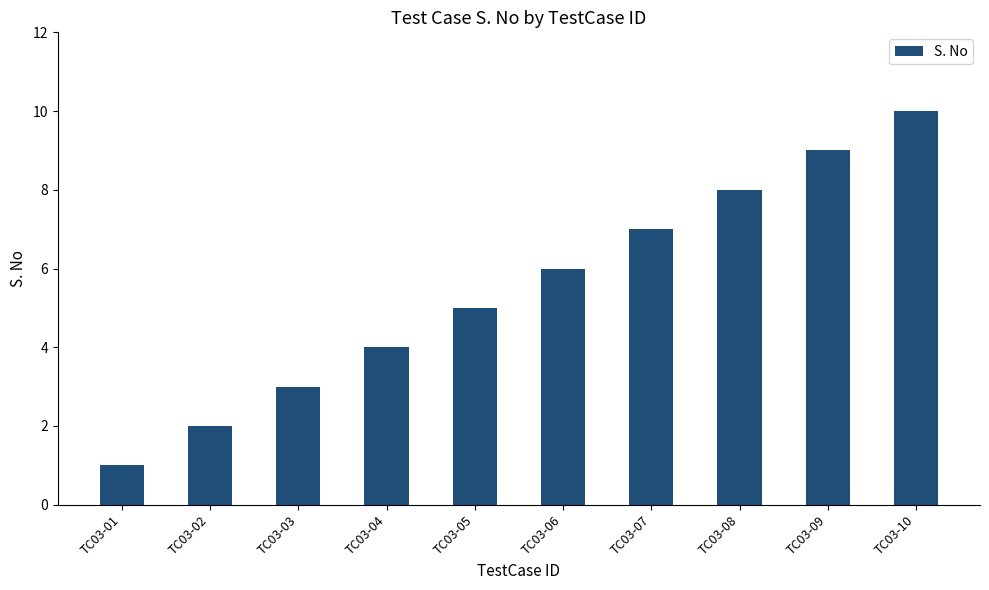

Reading left to right, extract all data points from this chart.

TC03-01=1	TC03-02=2	TC03-03=3	TC03-04=4	TC03-05=5	TC03-06=6	TC03-07=7	TC03-08=8	TC03-09=9	TC03-10=10